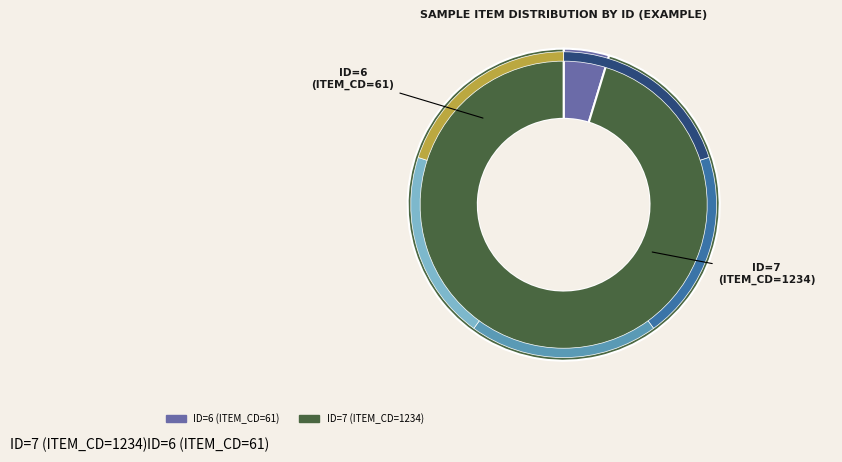

To the nearest percent, what percentage of the pie is ID=7 (ITEM_CD=1234)?

95%